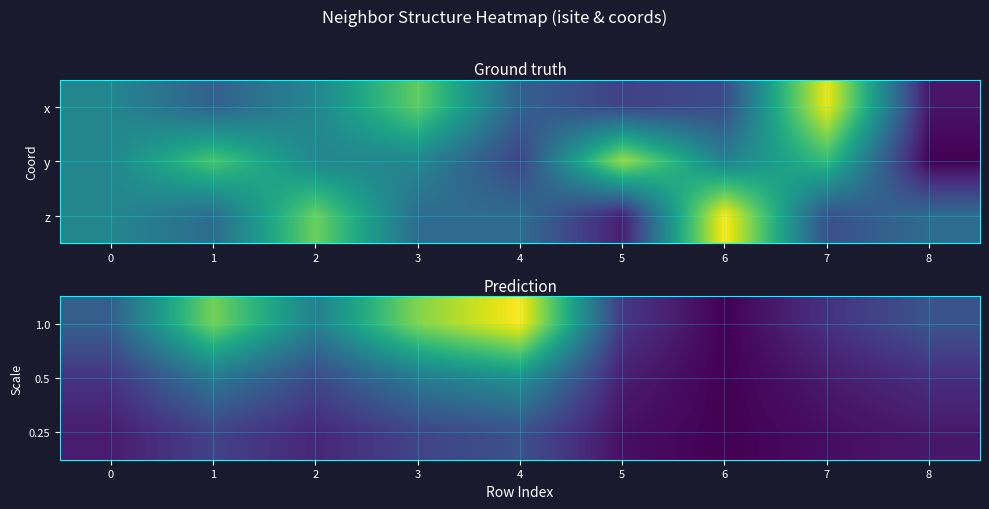

Reading left to right, transcribe all the data shown in this chart.

1.0: 0=28.0	1=73.0	2=40.0	3=75.0	4=92.0	5=15.0	6=0.0	7=13.0	8=24.0
0.5: 0=14.0	1=36.5	2=20.0	3=37.5	4=46.0	5=7.5	6=0.0	7=6.5	8=12.0
0.25: 0=7.0	1=18.2	2=10.0	3=18.8	4=23.0	5=3.8	6=0.0	7=3.2	8=6.0